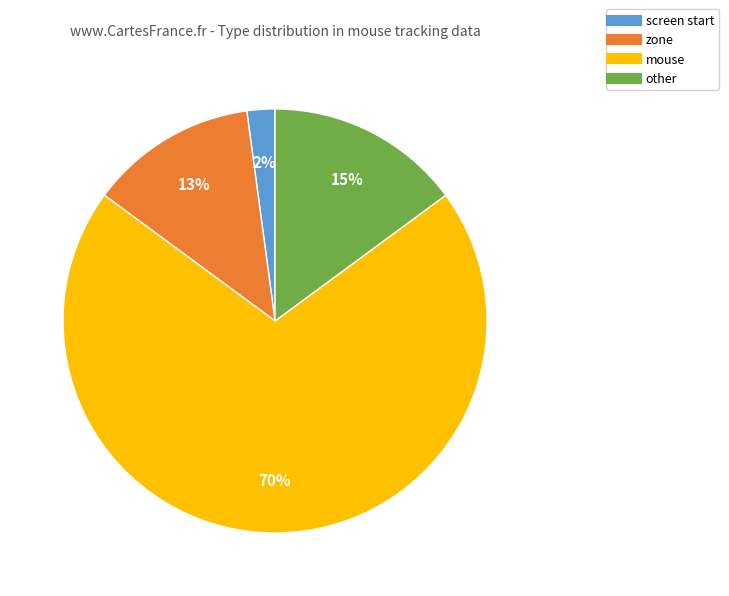

How many slices are in this pie chart?

4